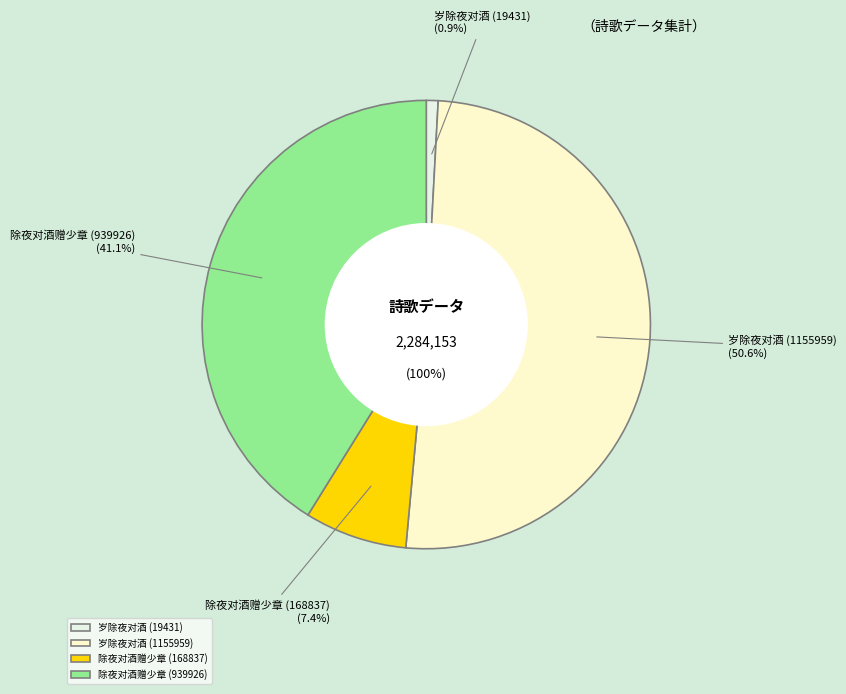

Is there a majority slice in this chart?

Yes